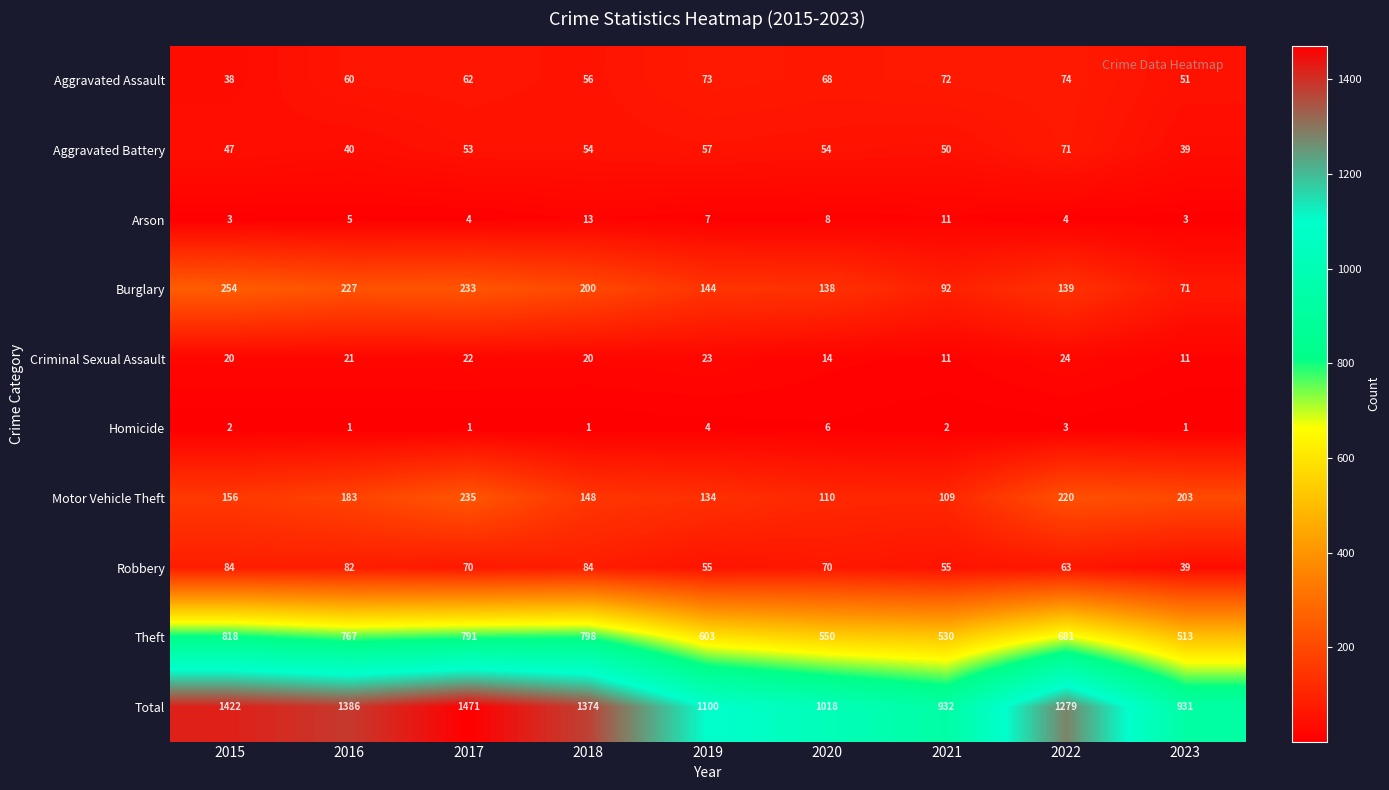

At 2018, list the series in order from smallest to largest.

Homicide, Arson, Criminal Sexual Assault, Aggravated Battery, Aggravated Assault, Robbery, Motor Vehicle Theft, Burglary, Theft, Total